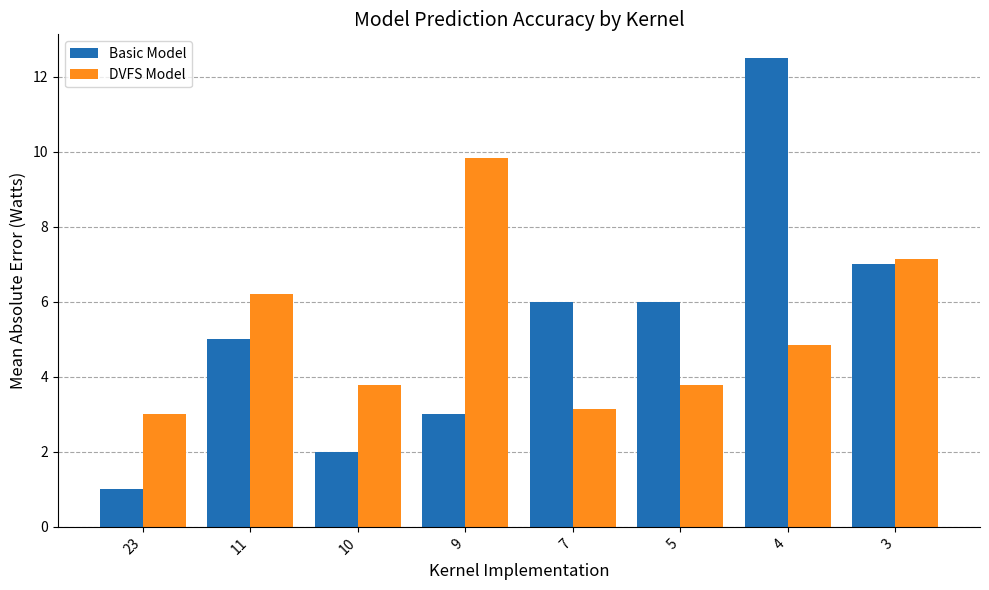

How many values in the DVFS Model series are below 4?

4